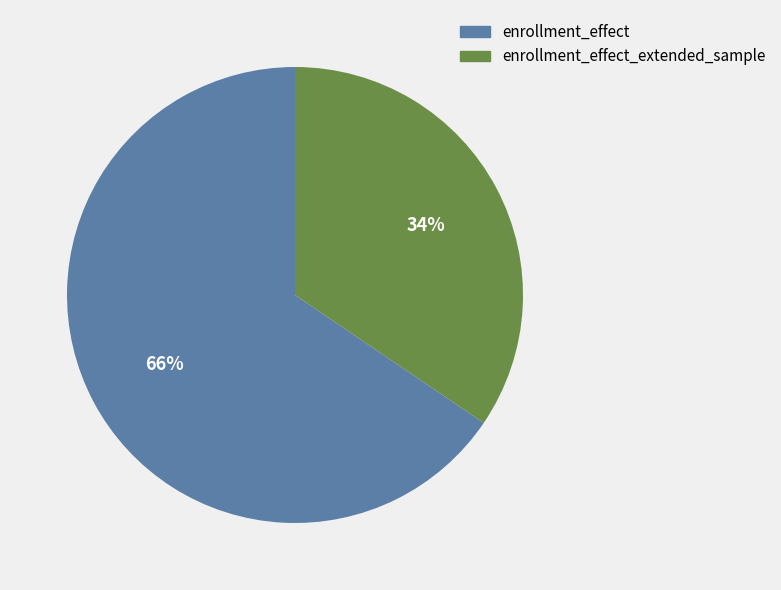

How many segments does this pie chart have?

2